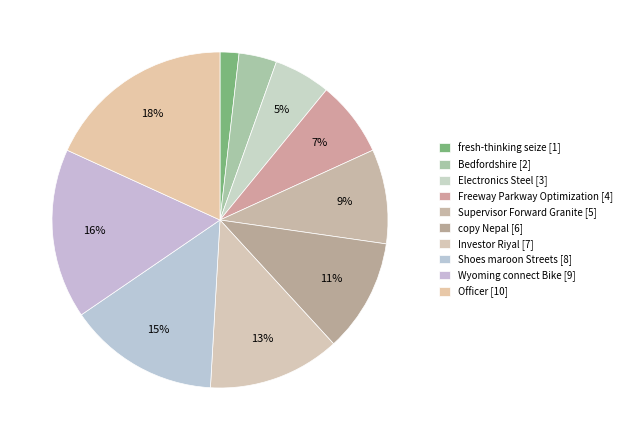

True or false: Investor Riyal accounts for 13% of the total.

True